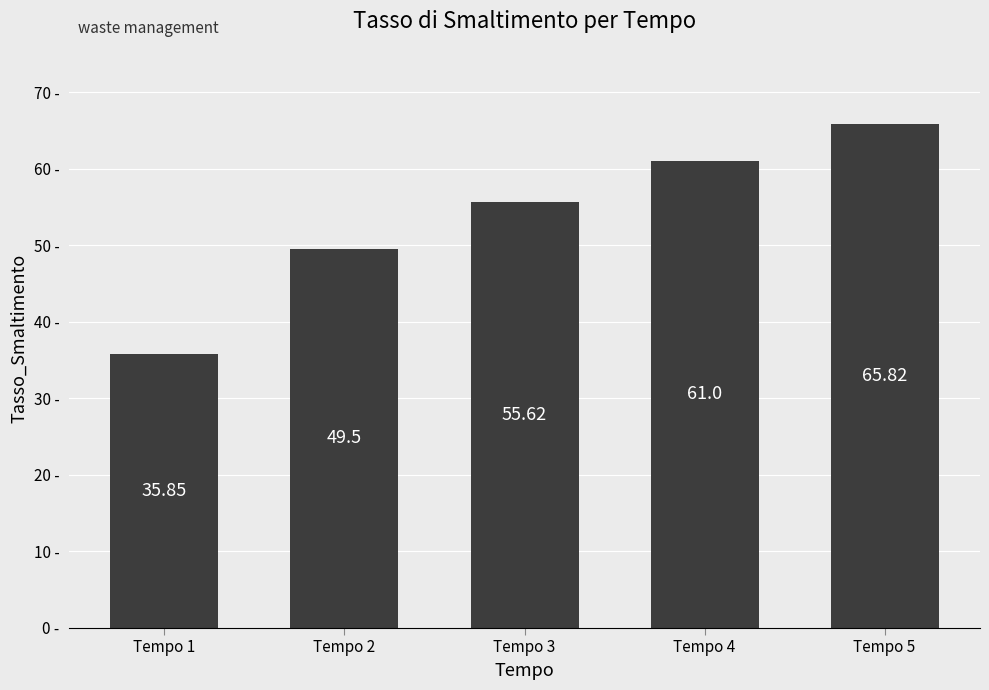

Reading left to right, extract all data points from this chart.

Tempo 1=35.9	Tempo 2=49.5	Tempo 3=55.6	Tempo 4=61.0	Tempo 5=65.8